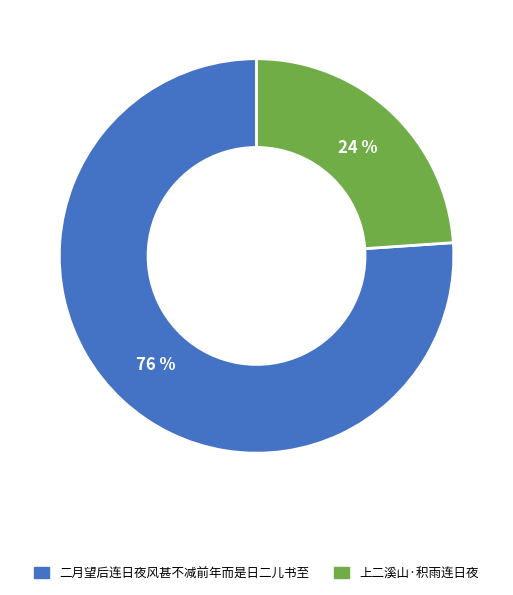

What is the ratio of the value at 上二溪山·积雨连日夜 to the value at 二月望后连日夜风甚不减前年而是日二儿书至?

0.3